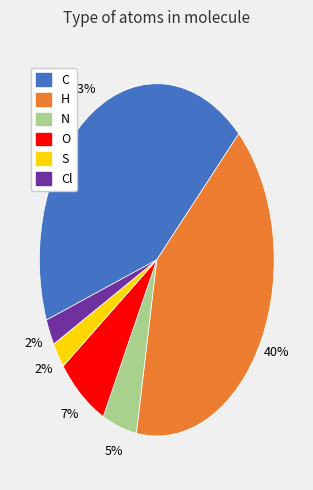

To the nearest percent, what is the average slice percentage?

17%